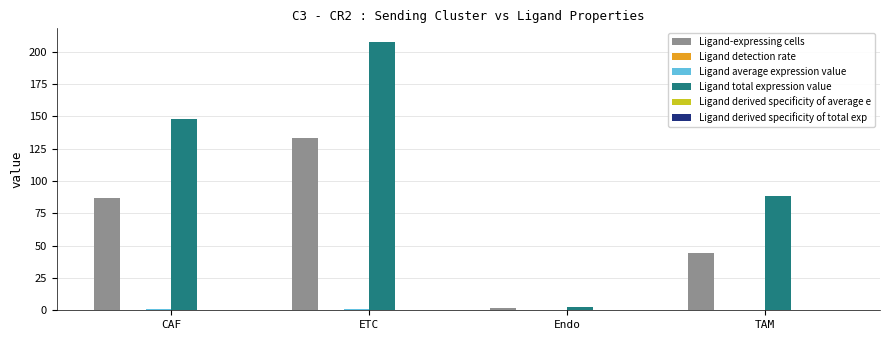

At which category does the chart reach its peak across all series?

ETC